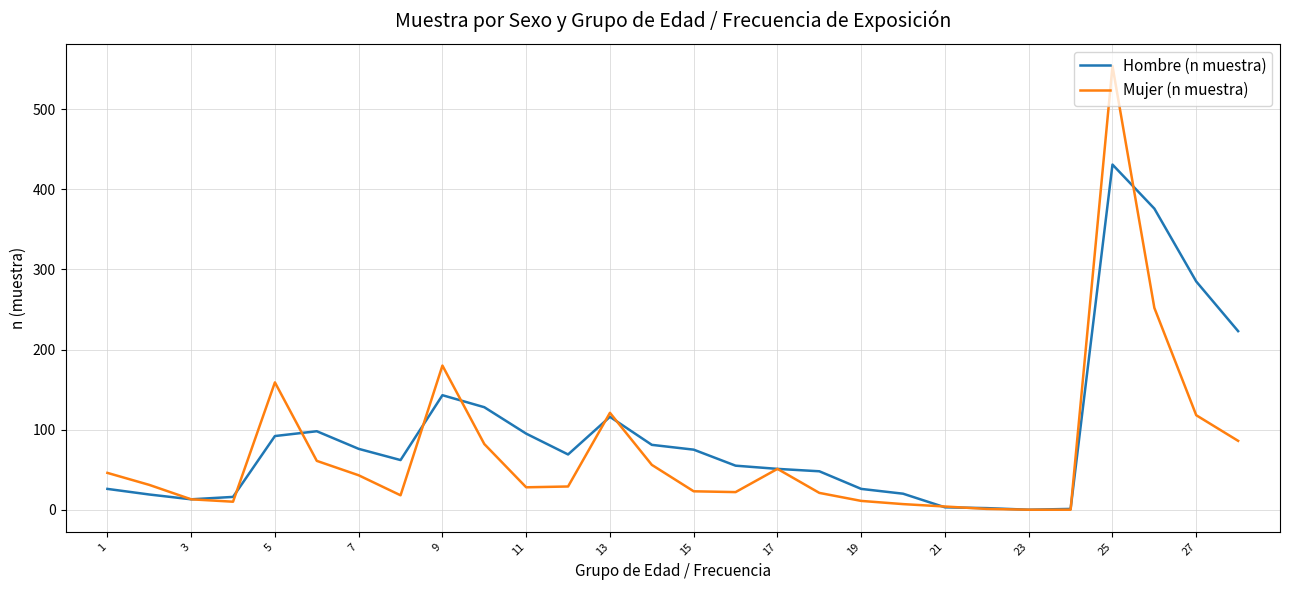

True or false: Hombre (n muestra) and Mujer (n muestra) cross at least once.

True